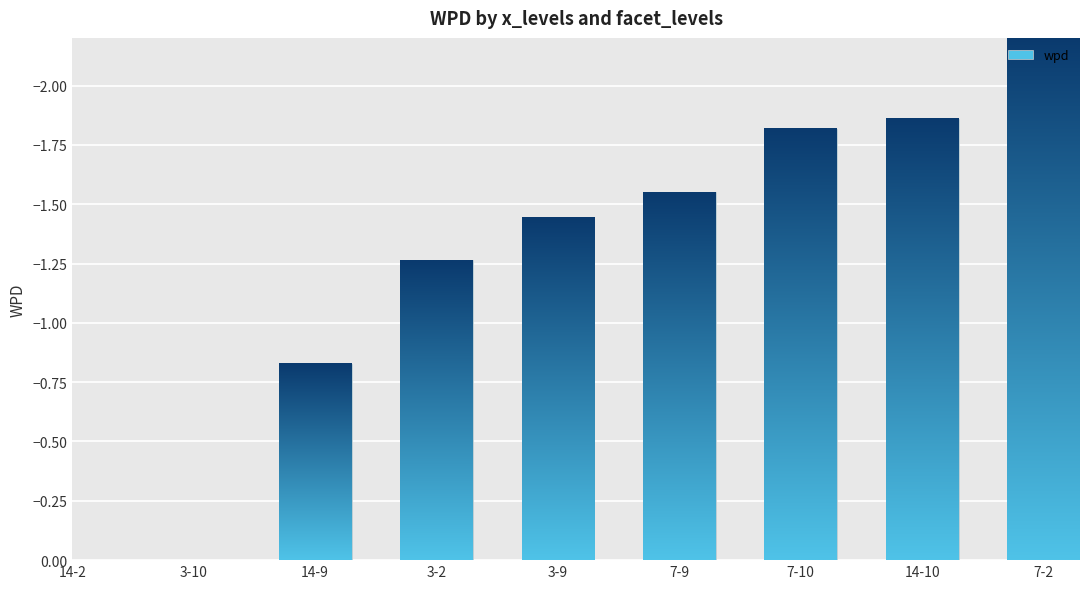

What is the change in value from 3-10 to 3-9?

-198.6